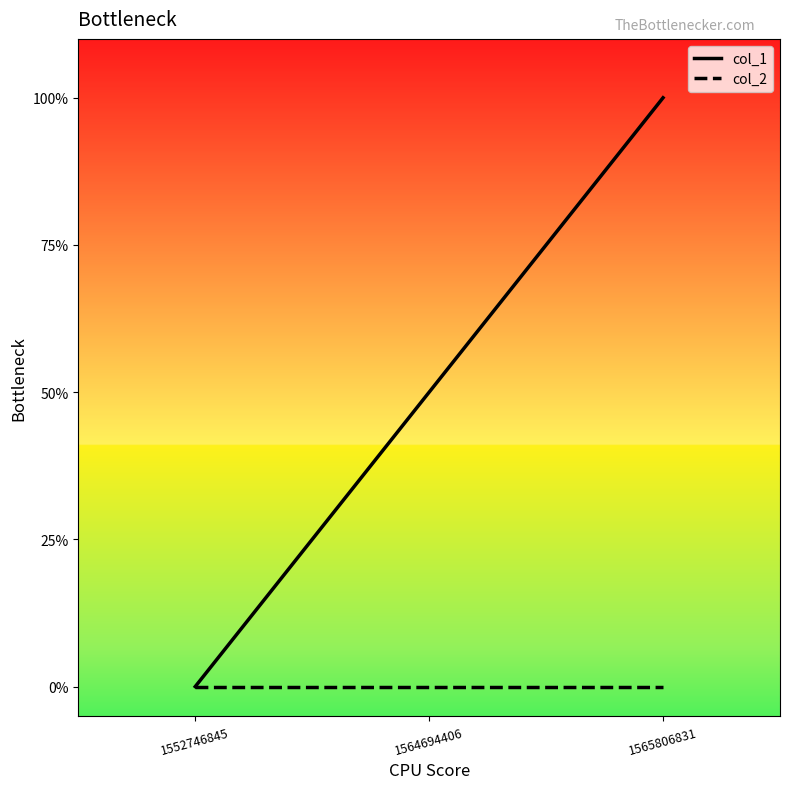

Does the chart have visible grid lines?

No